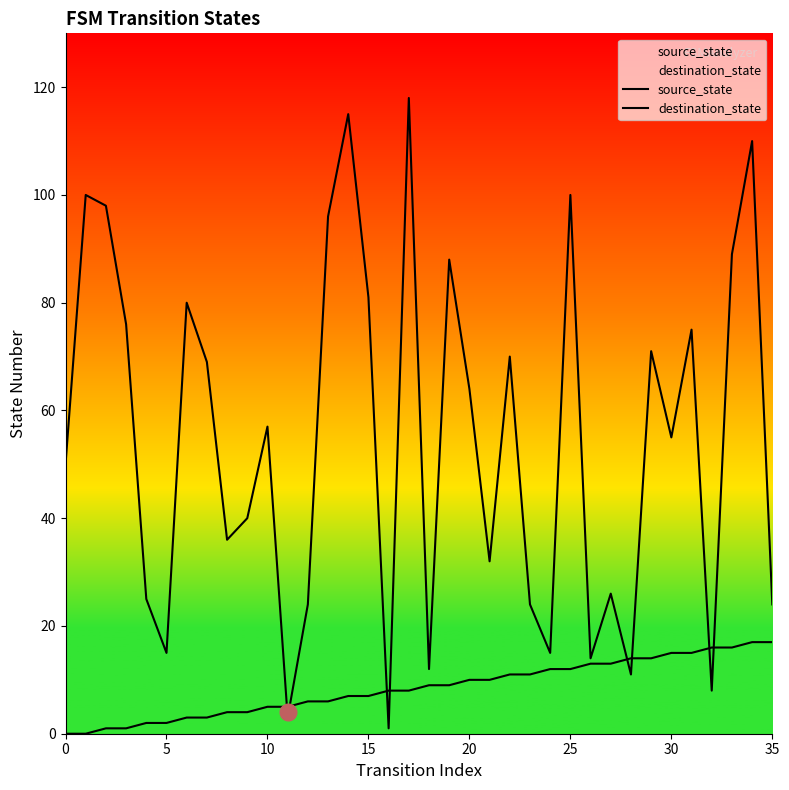

True or false: destination_state and source_state cross at least once.

True